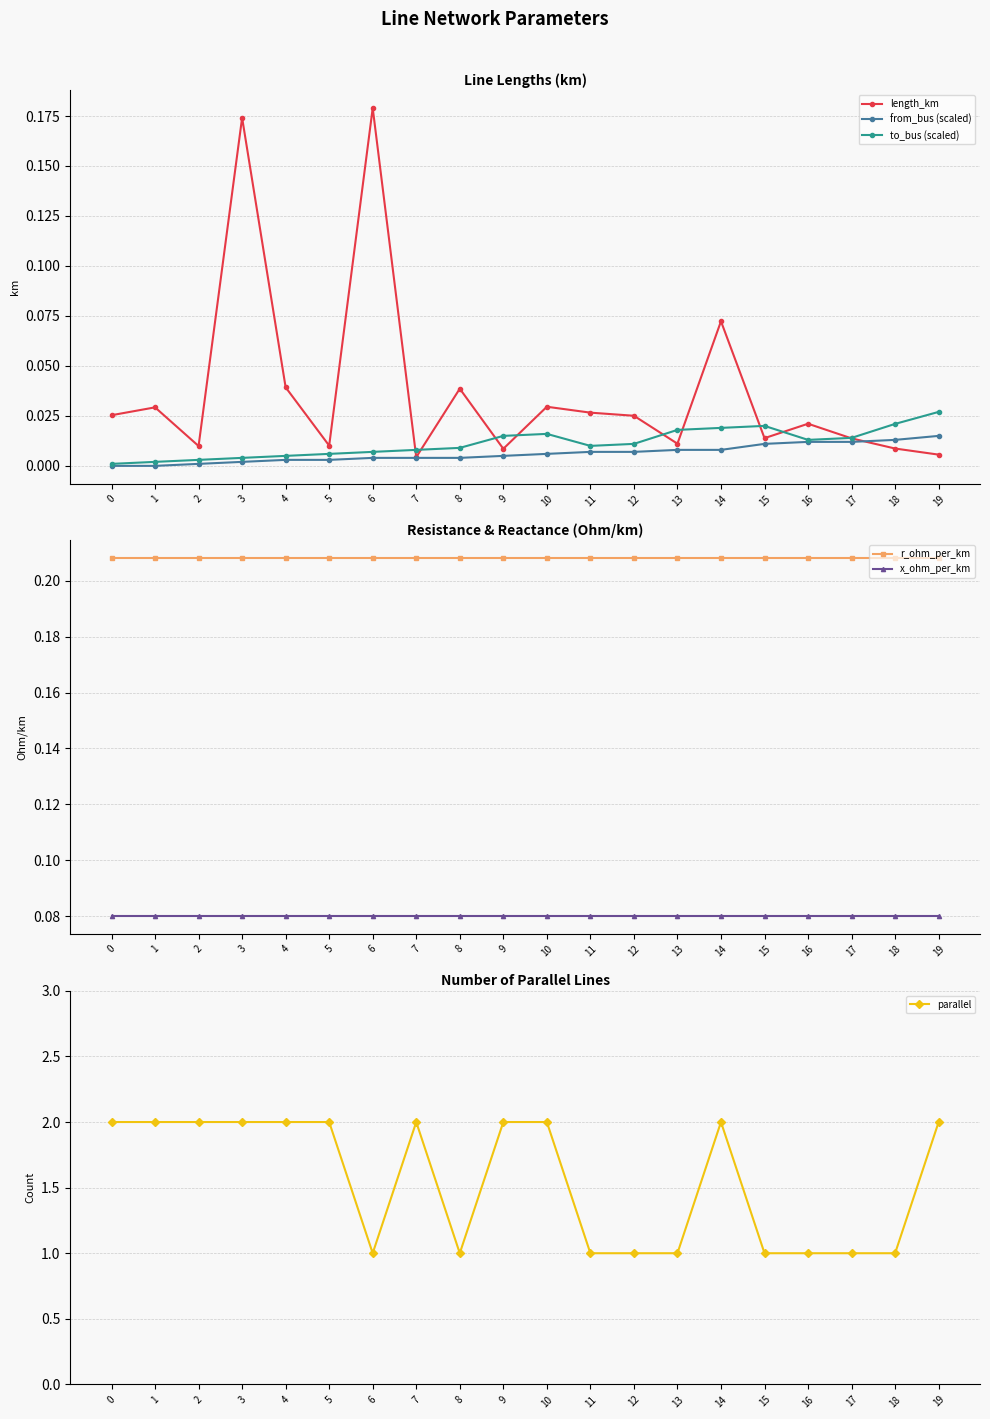

How many series are shown in this chart?

6